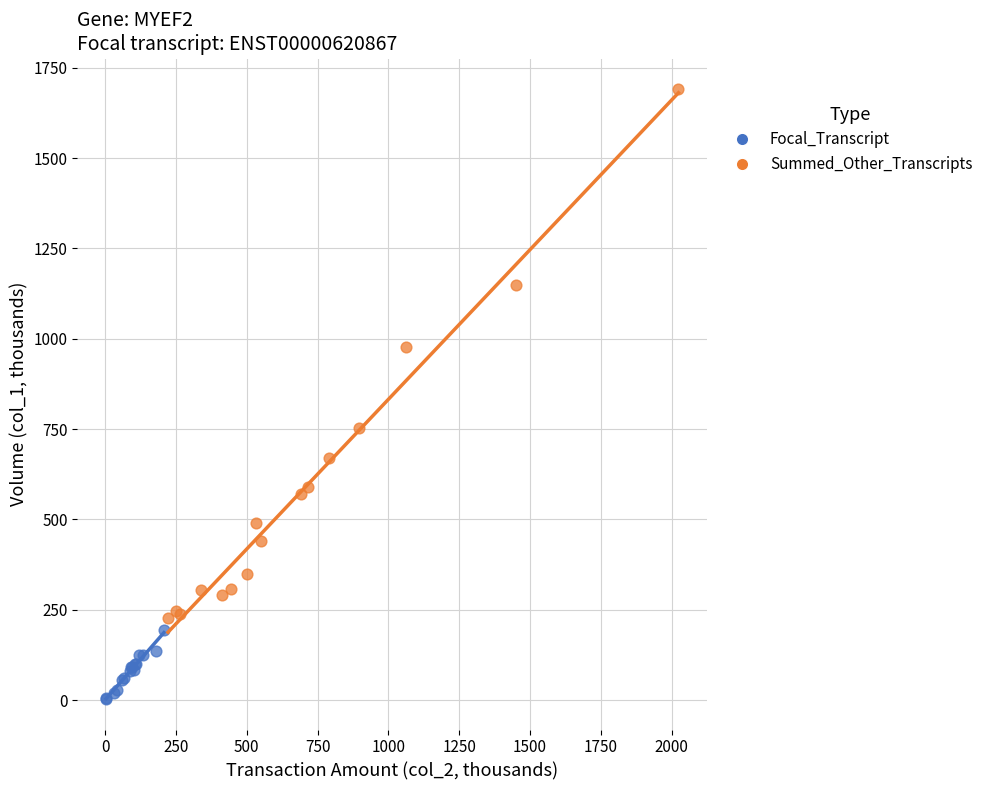

Which series contains the highest Y value?

Summed_Other_Transcripts